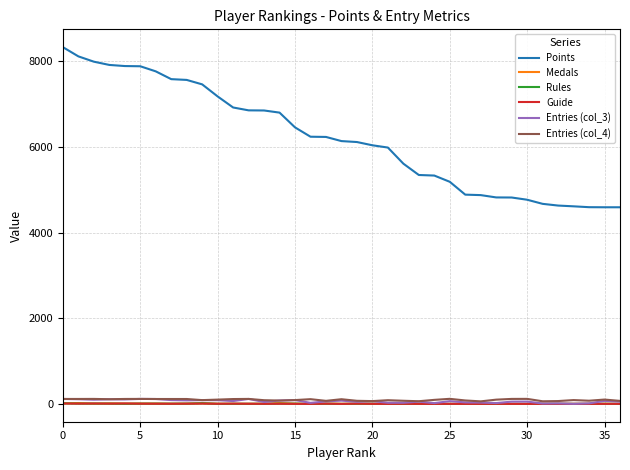

True or false: Guide and Points cross at least once.

False